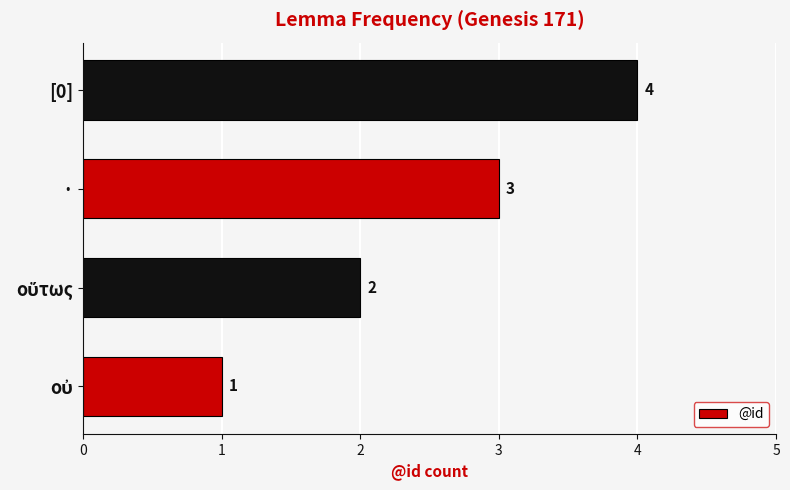

Is it true that the value at · is 3?

True